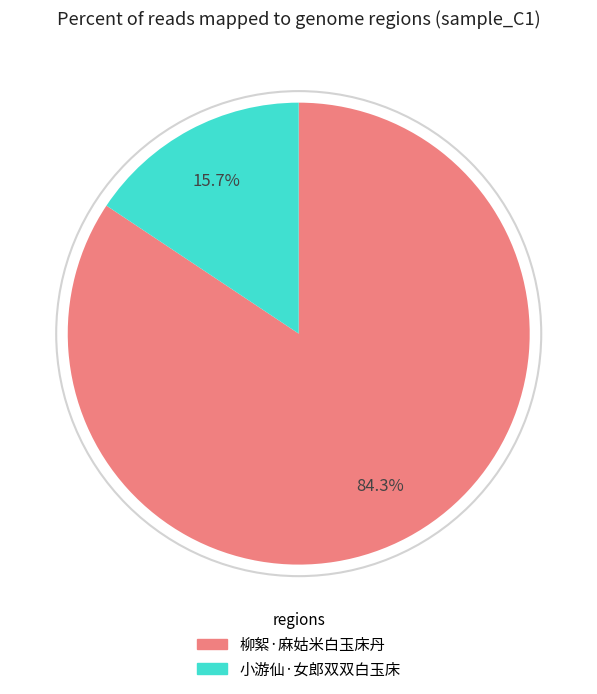

To the nearest percent, what is the average slice percentage?

50%